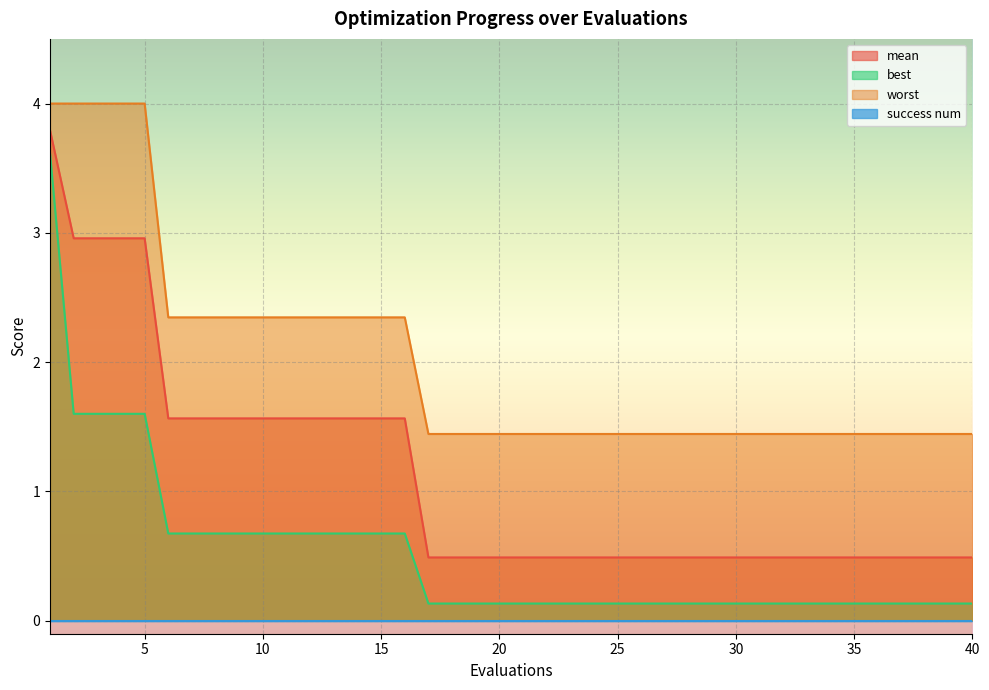

Reading right to left, extract all data points from this chart.

mean: 40=0.5	39=0.5	38=0.5	37=0.5	36=0.5	35=0.5	34=0.5	33=0.5	32=0.5	31=0.5	30=0.5	29=0.5	28=0.5	27=0.5	26=0.5	25=0.5	24=0.5	23=0.5	22=0.5	21=0.5	20=0.5	19=0.5	18=0.5	17=0.5	16=1.6	15=1.6	14=1.6	13=1.6	12=1.6	11=1.6	10=1.6	9=1.6	8=1.6	7=1.6	6=1.6	5=3.0	4=3.0	3=3.0	2=3.0	1=3.8
best: 40=0.1	39=0.1	38=0.1	37=0.1	36=0.1	35=0.1	34=0.1	33=0.1	32=0.1	31=0.1	30=0.1	29=0.1	28=0.1	27=0.1	26=0.1	25=0.1	24=0.1	23=0.1	22=0.1	21=0.1	20=0.1	19=0.1	18=0.1	17=0.1	16=0.7	15=0.7	14=0.7	13=0.7	12=0.7	11=0.7	10=0.7	9=0.7	8=0.7	7=0.7	6=0.7	5=1.6	4=1.6	3=1.6	2=1.6	1=3.6
worst: 40=1.4	39=1.4	38=1.4	37=1.4	36=1.4	35=1.4	34=1.4	33=1.4	32=1.4	31=1.4	30=1.4	29=1.4	28=1.4	27=1.4	26=1.4	25=1.4	24=1.4	23=1.4	22=1.4	21=1.4	20=1.4	19=1.4	18=1.4	17=1.4	16=2.3	15=2.3	14=2.3	13=2.3	12=2.3	11=2.3	10=2.3	9=2.3	8=2.3	7=2.3	6=2.3	5=4.0	4=4.0	3=4.0	2=4.0	1=4.0